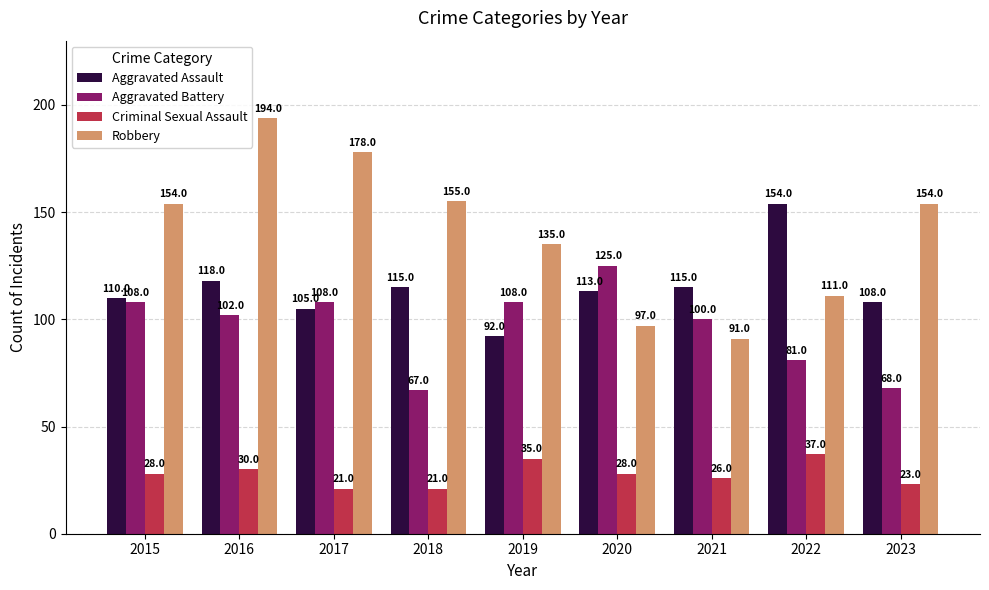

Count the number of categories in the chart.

9